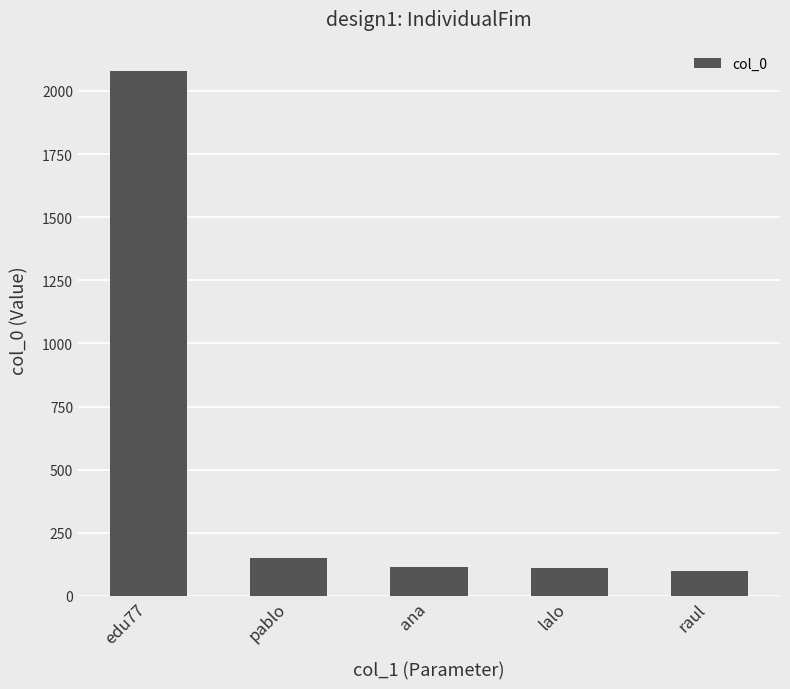

What is the minimum value shown in the chart?

100